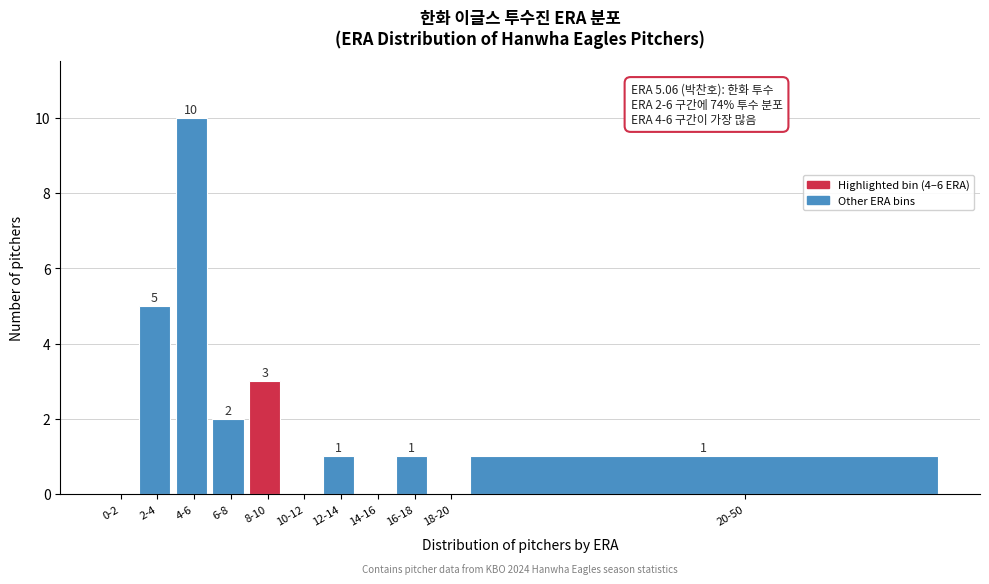

Reading left to right, list all the values displayed in this chart.

0-2=0	2-4=5	4-6=10	6-8=2	8-10=3	10-12=0	12-14=1	14-16=0	16-18=1	18-20=0	20-50=1